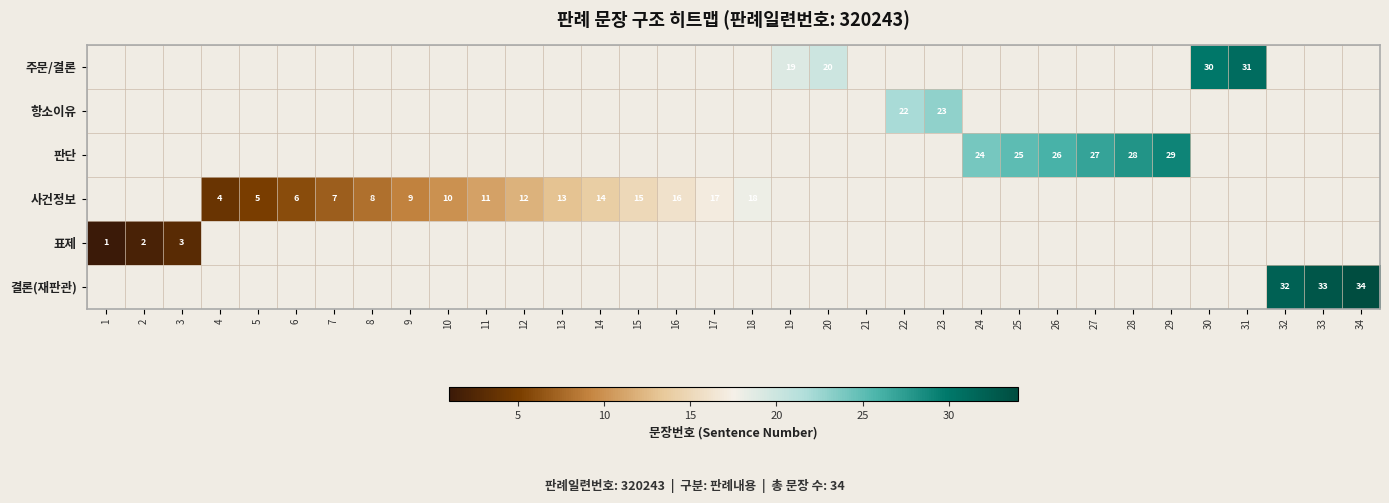

At which category is the sum across all series the highest?

34